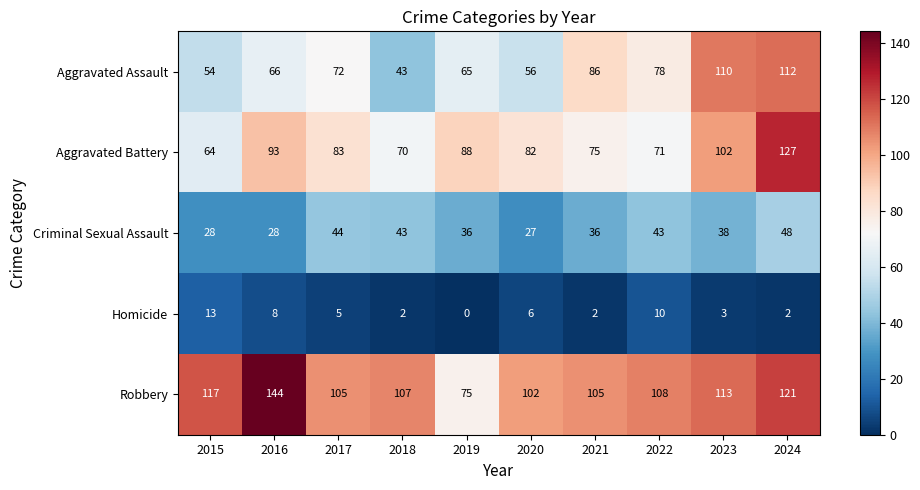

Which category has the lowest value across all series?

2019